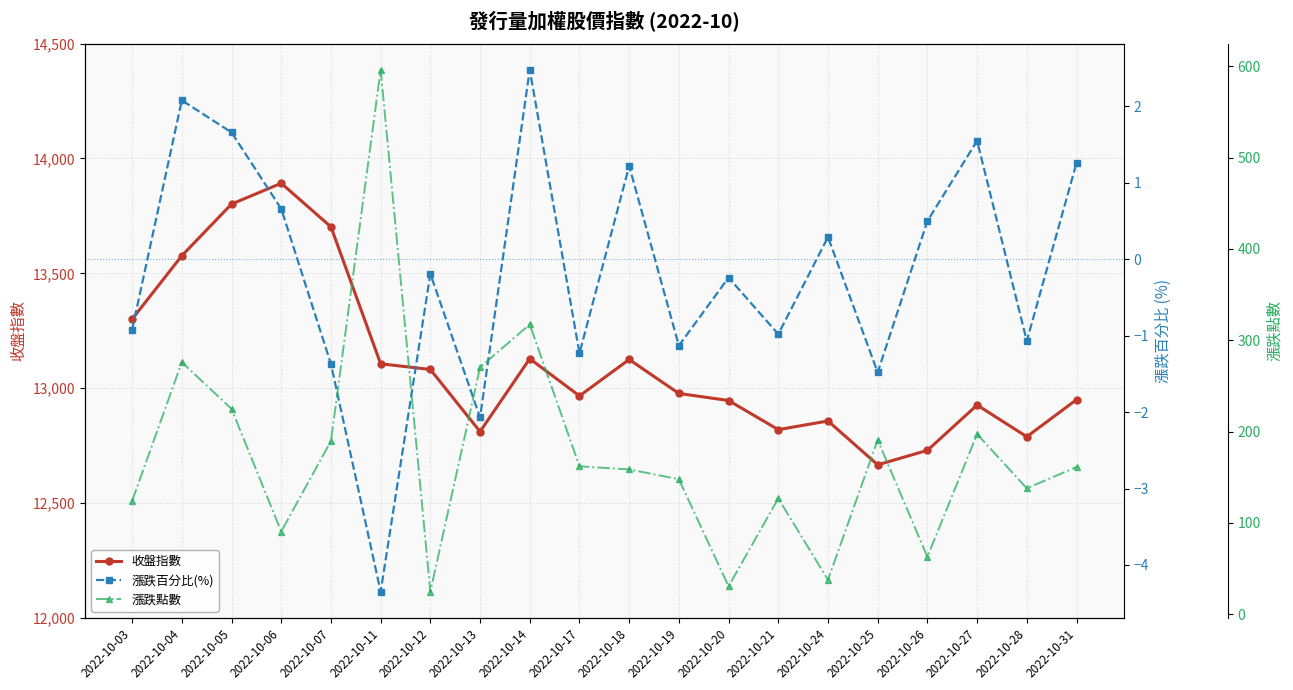

Which category has the highest value in the 漲跌百分比(%) series?

2022-10-14